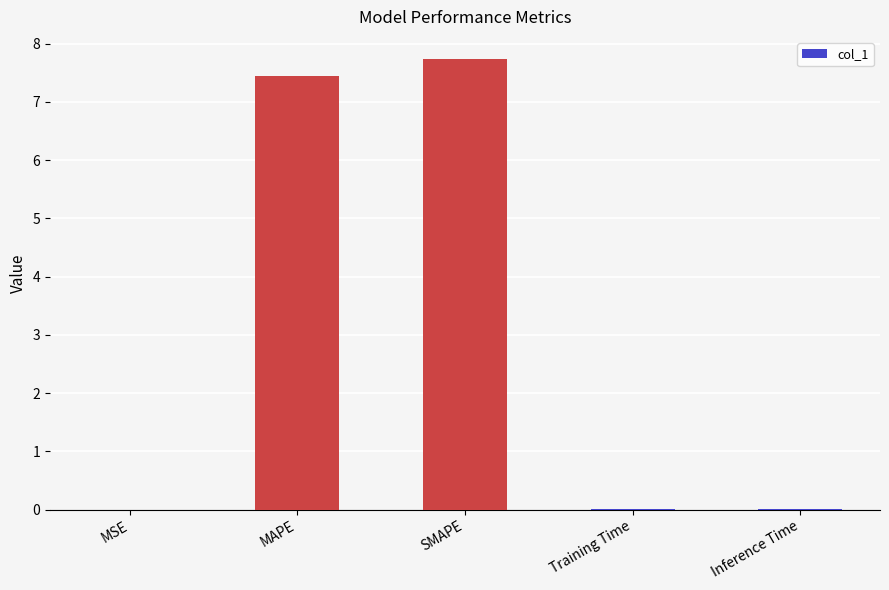

Between MAPE and MSE, which is larger?

MAPE